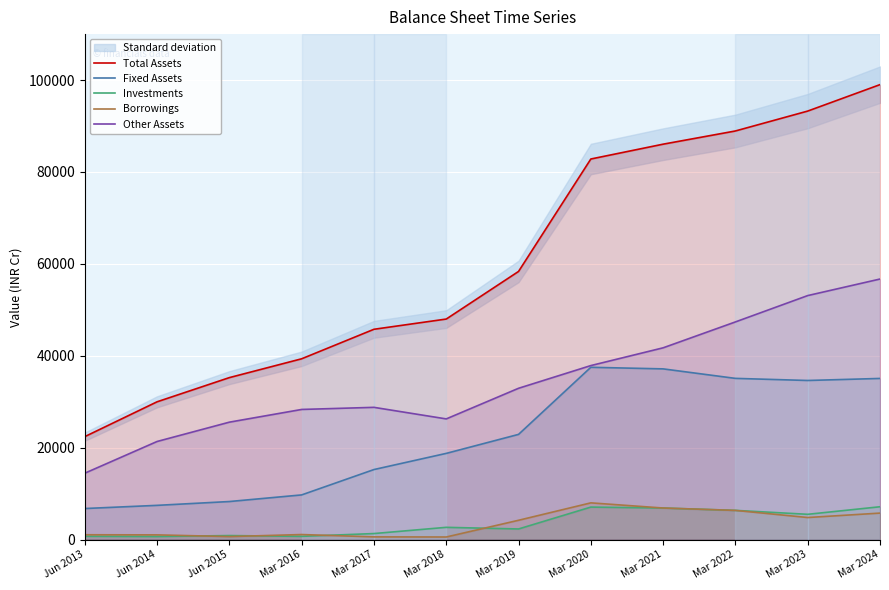

How many categories are shown in the chart?

12